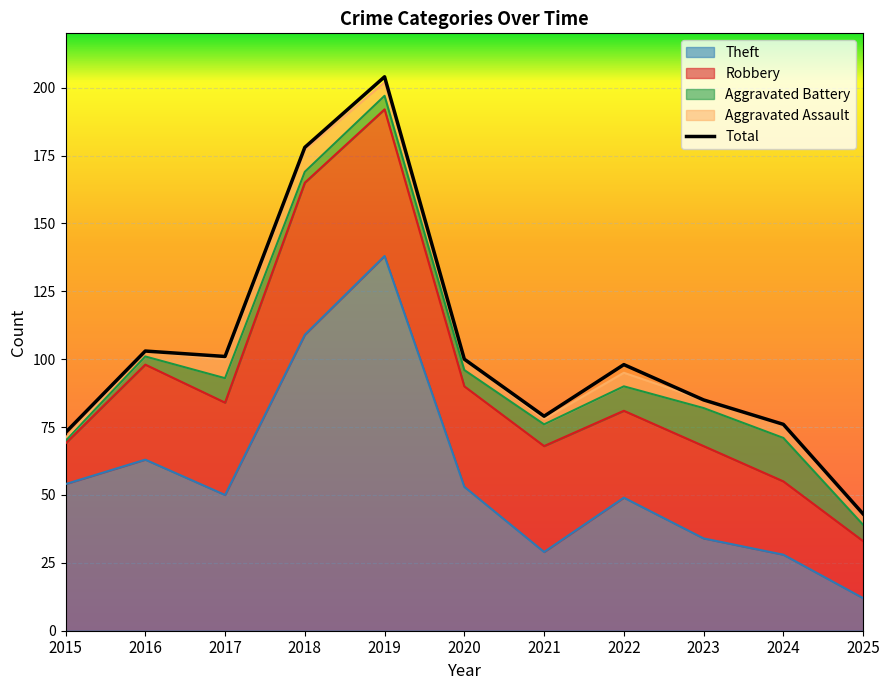

How many lines are shown in the chart?

4